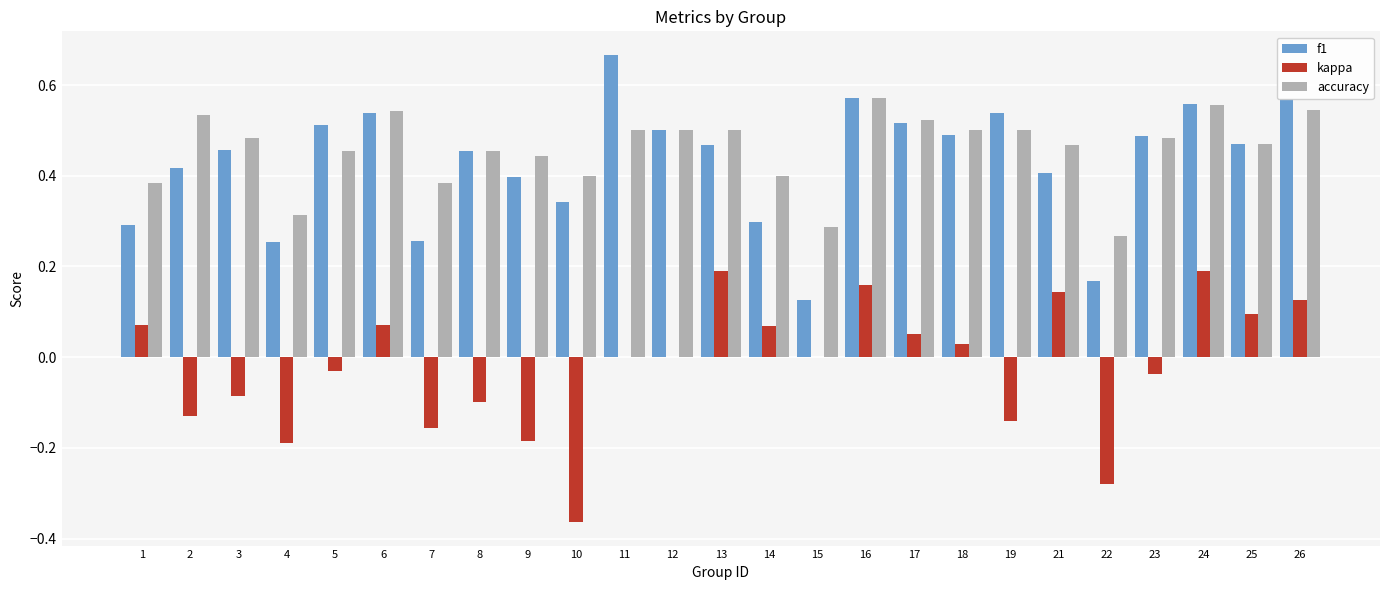

Is it true that kappa equals -0.1 at 2?

True